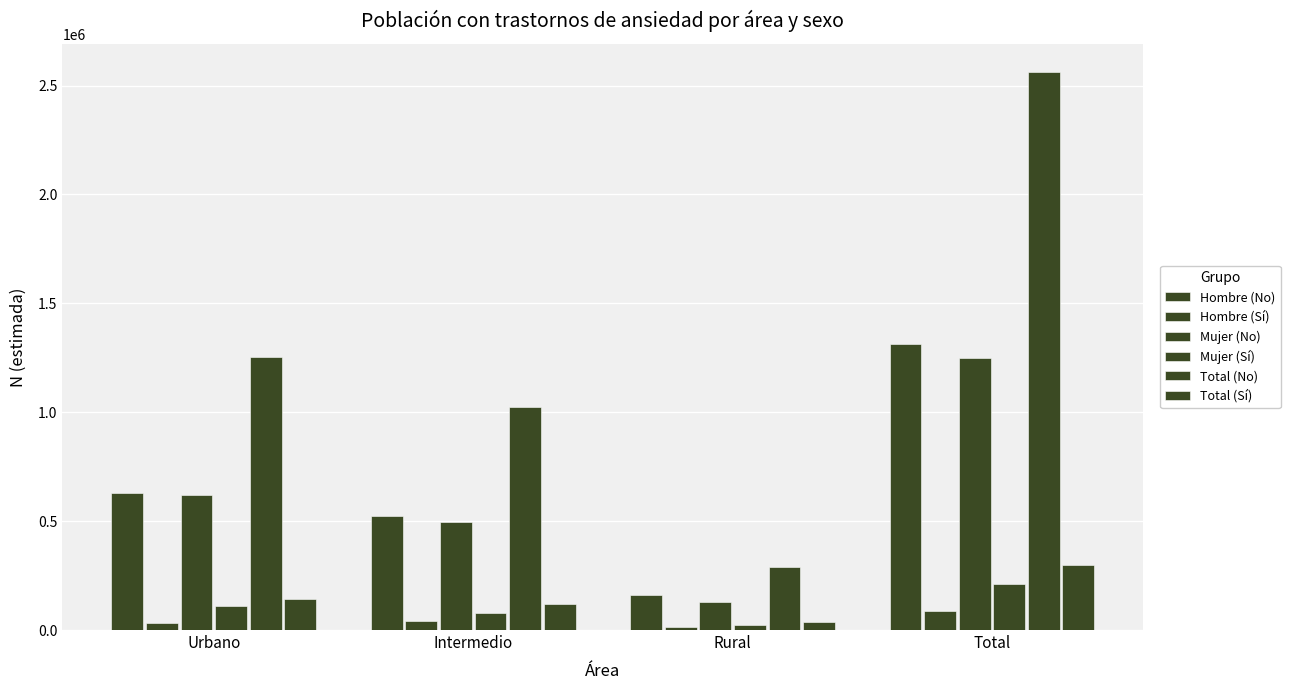

Are the bars horizontal?

No